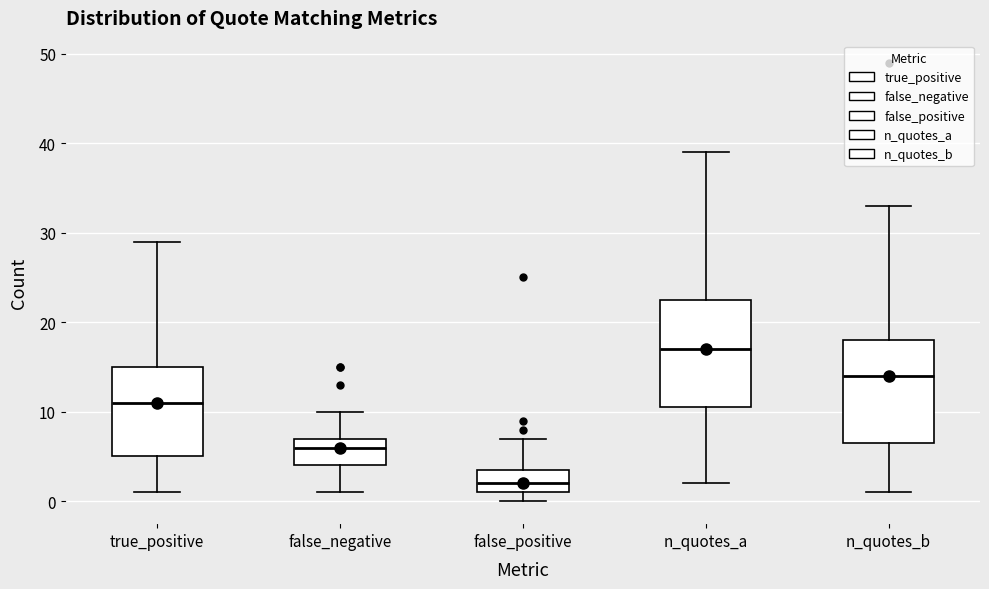

Where is the lower edge of the box for false_positive on the y-axis? The values are not printed on the chart, so give them approximately, as read against the axis.

1